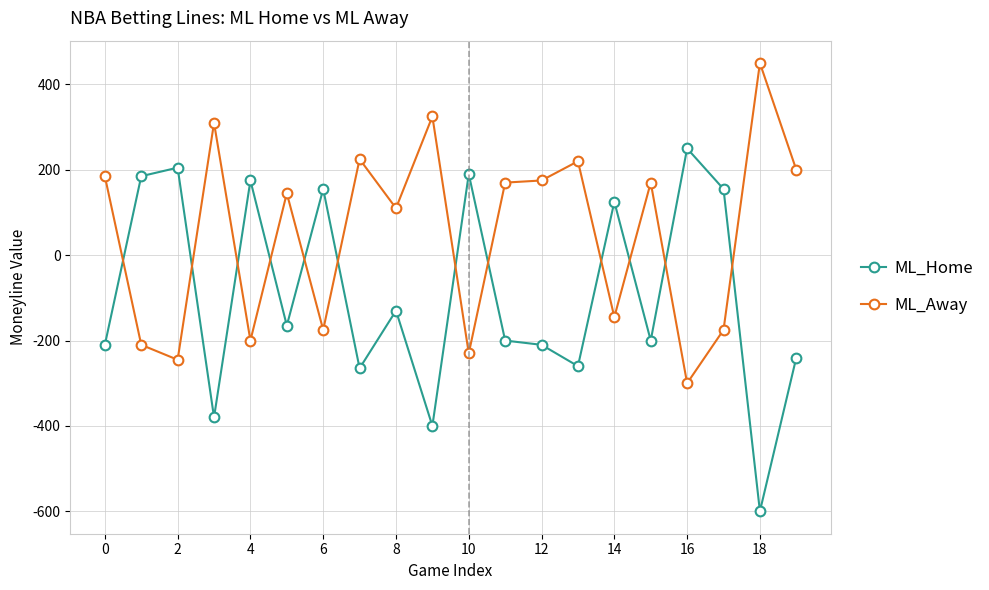

Which series has the widest spread of values?

ML_Home